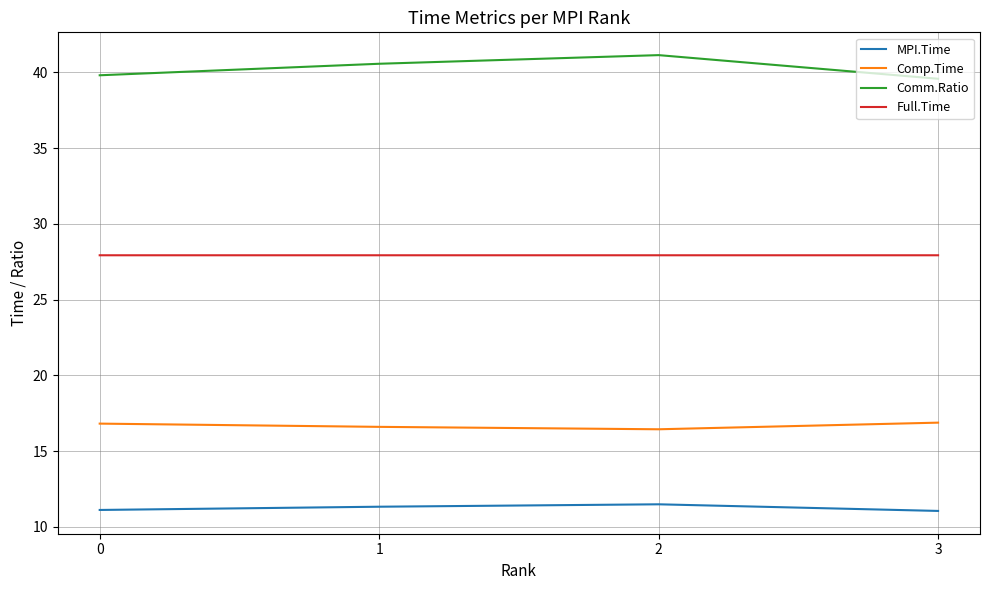

At which label does Comm.Ratio first exceed 40?

1